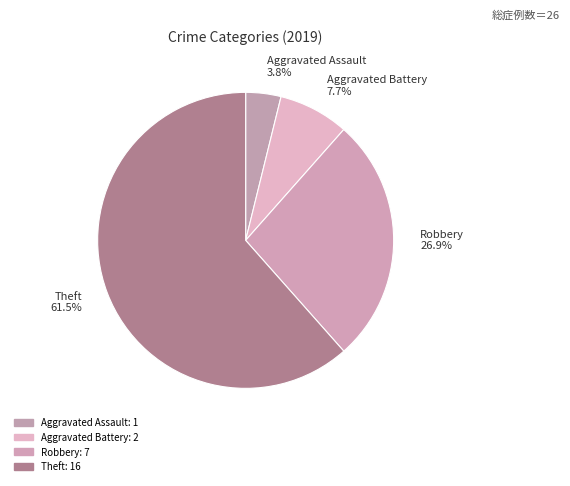

Which slice is the largest?

Theft